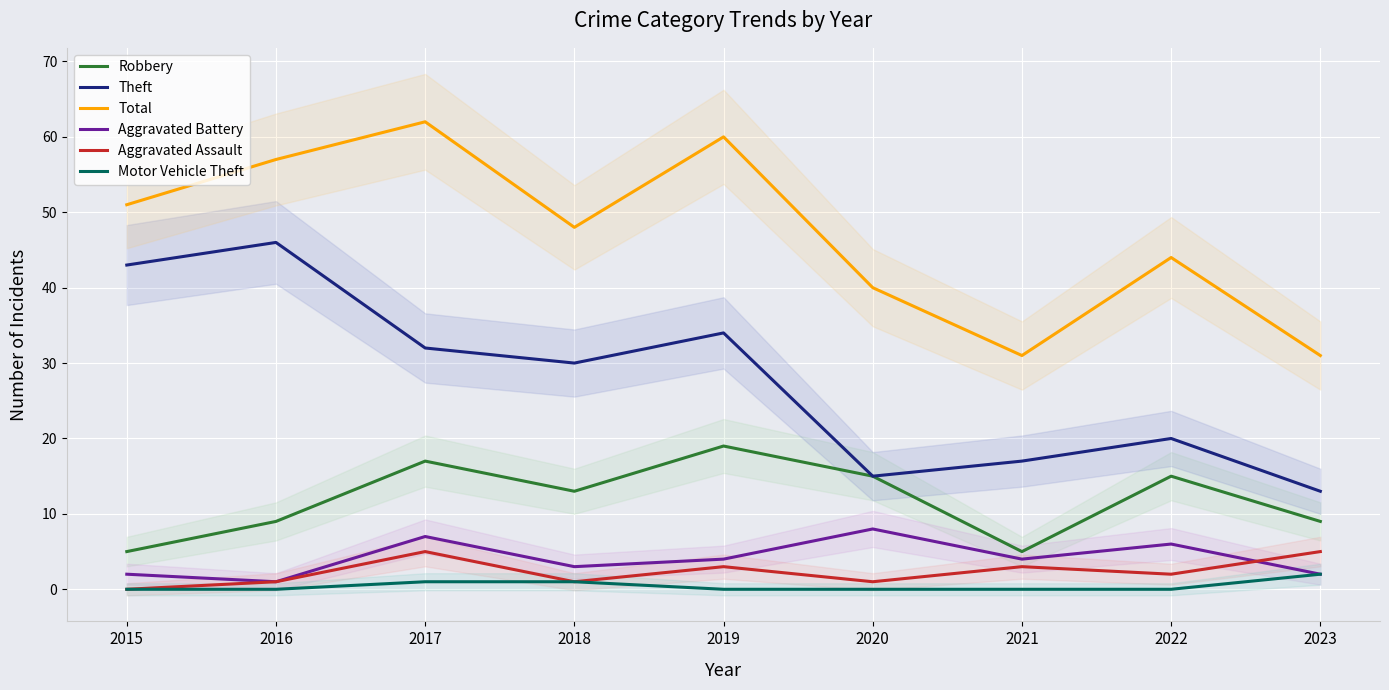

Which category has the highest value in the Robbery series?

2019